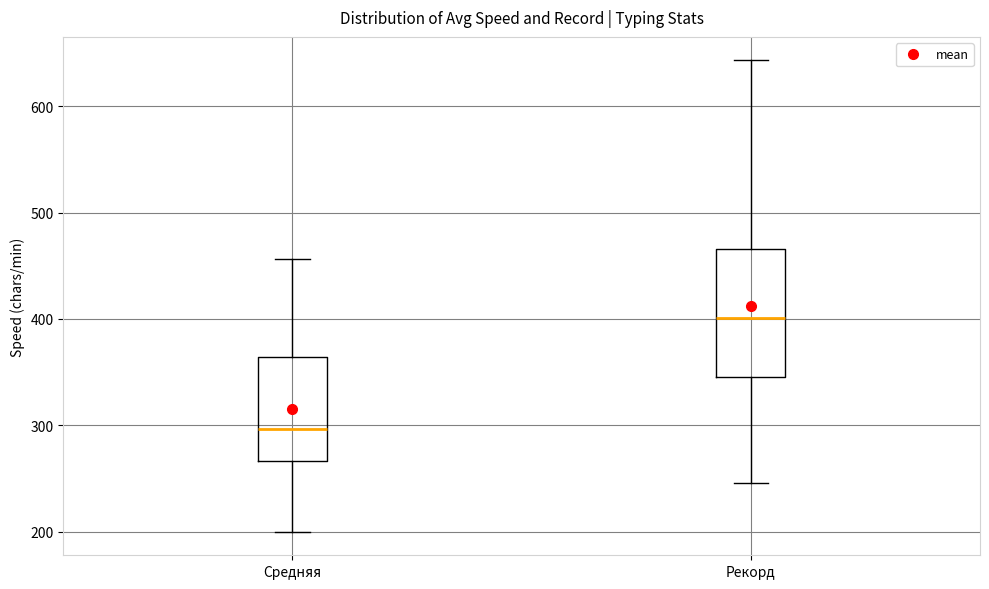

Reading left to right, read every box against the y-axis: the position of its median line, the range the box covers, and the ends of its whiskers. The values are not printed on the chart, so give them approximately, as read against the axis.

Средняя: median 300, box 270 to 360, whiskers 200 to 460
Рекорд: median 400, box 350 to 470, whiskers 250 to 640